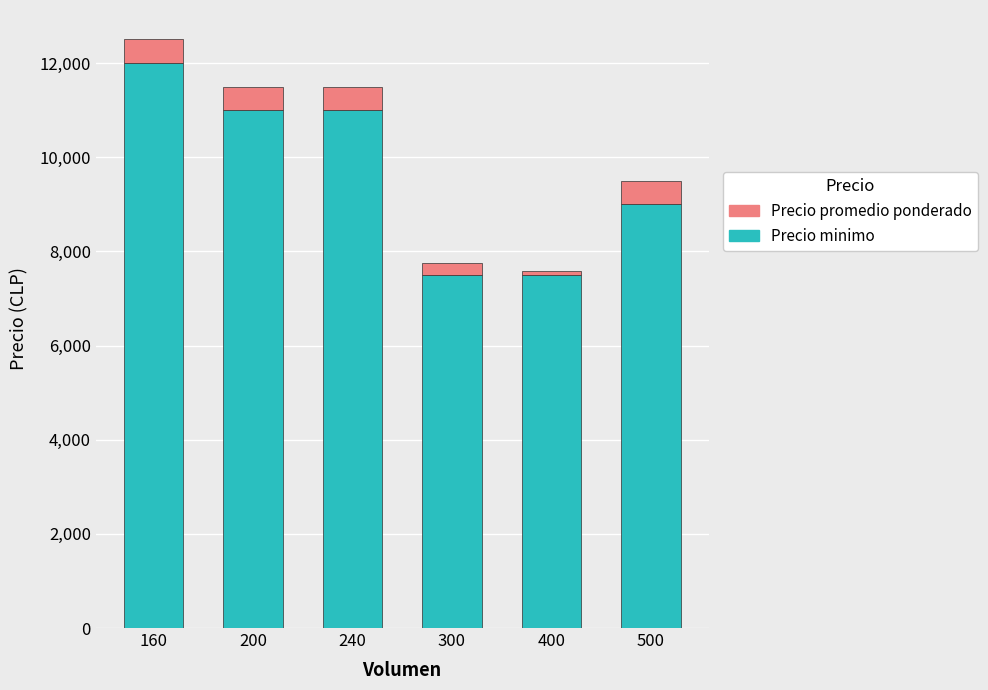

What is the minimum value for Precio minimo?

7500